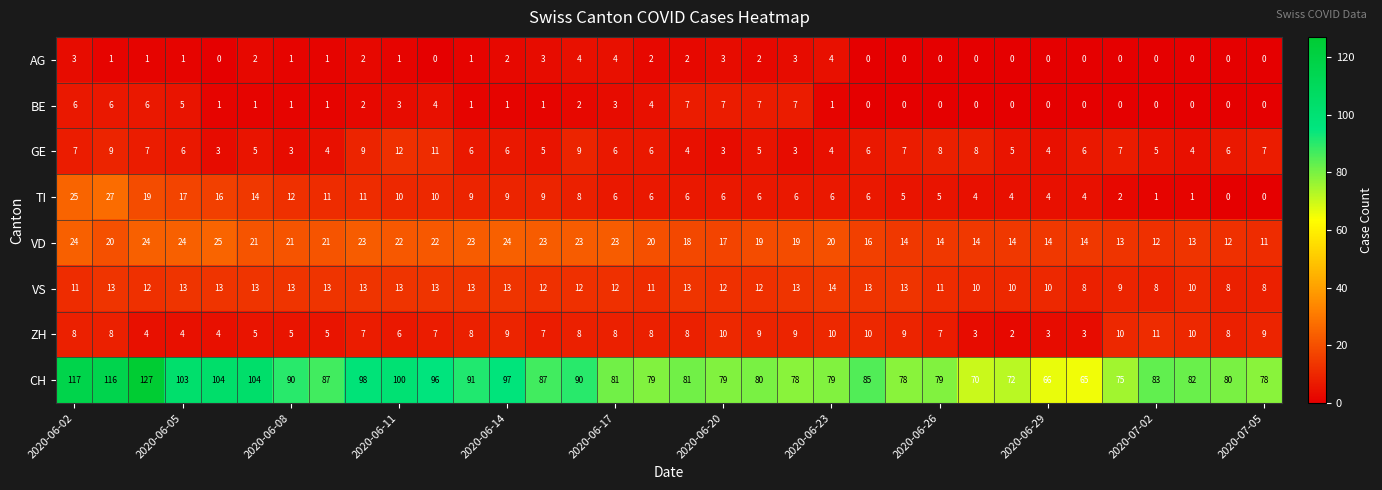

What is the highest value of the AG series?

4